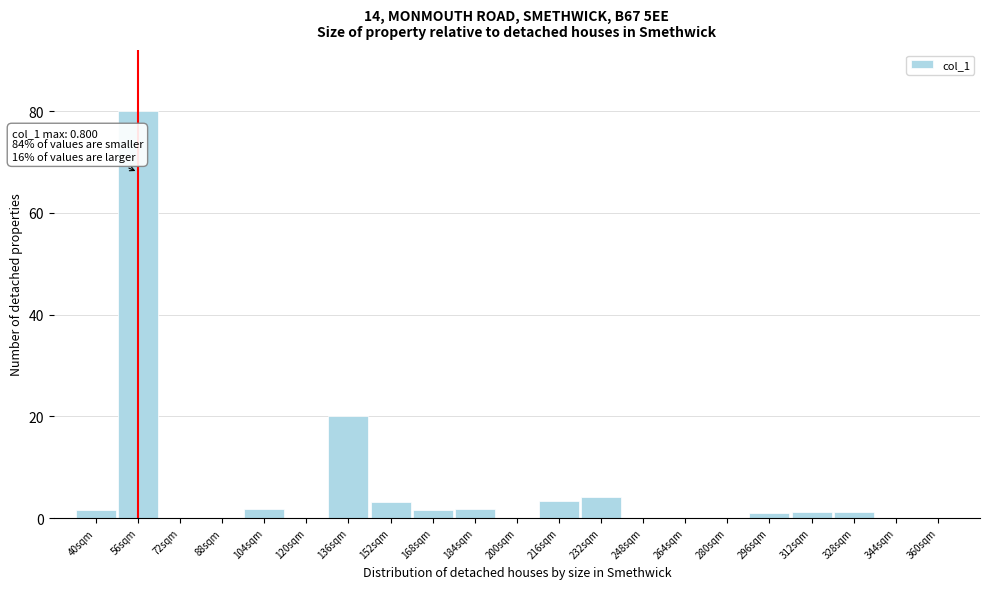

The chart shows a value of -36.5 at 344sqm. True or false?

False